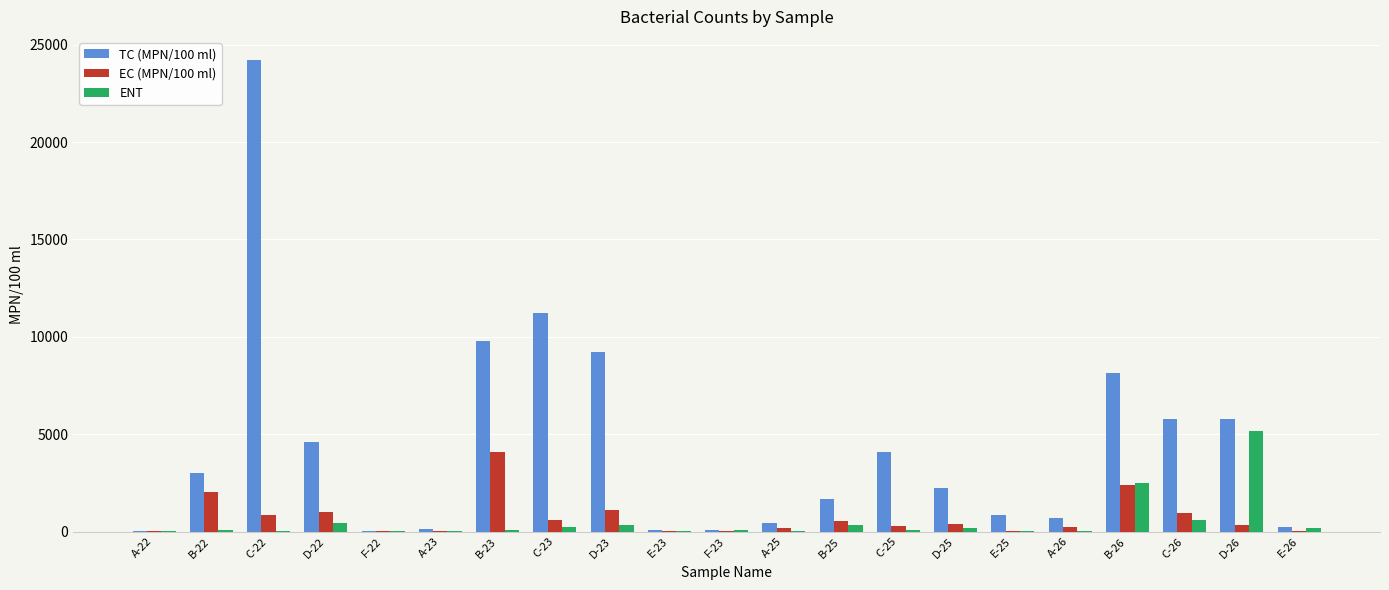

What is the greatest value displayed?

24192